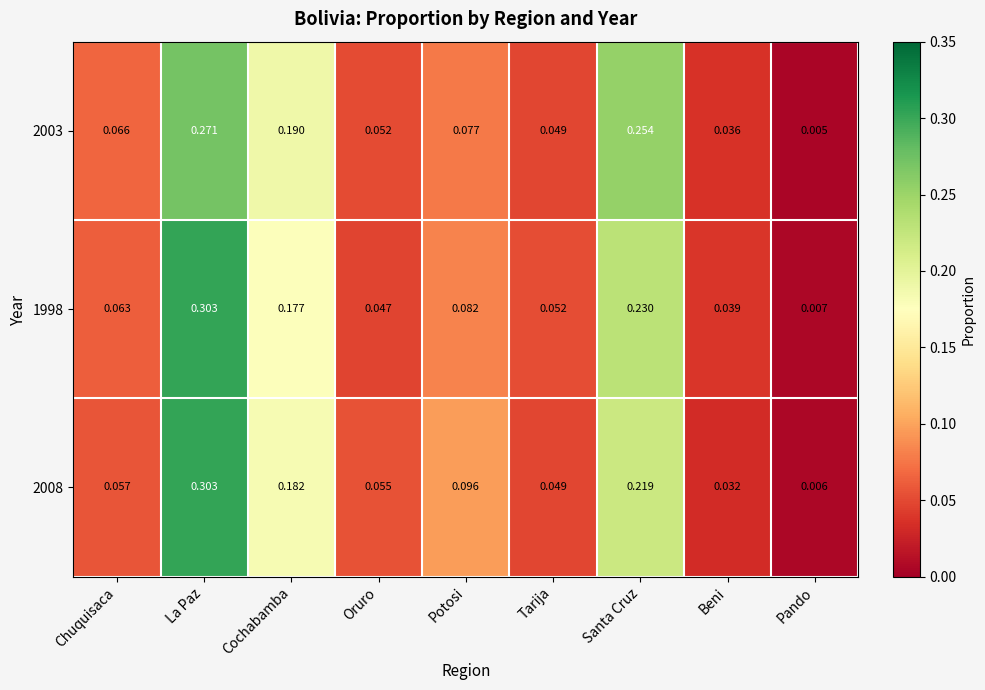

Where is 1998 nearest to the value 0?

Pando